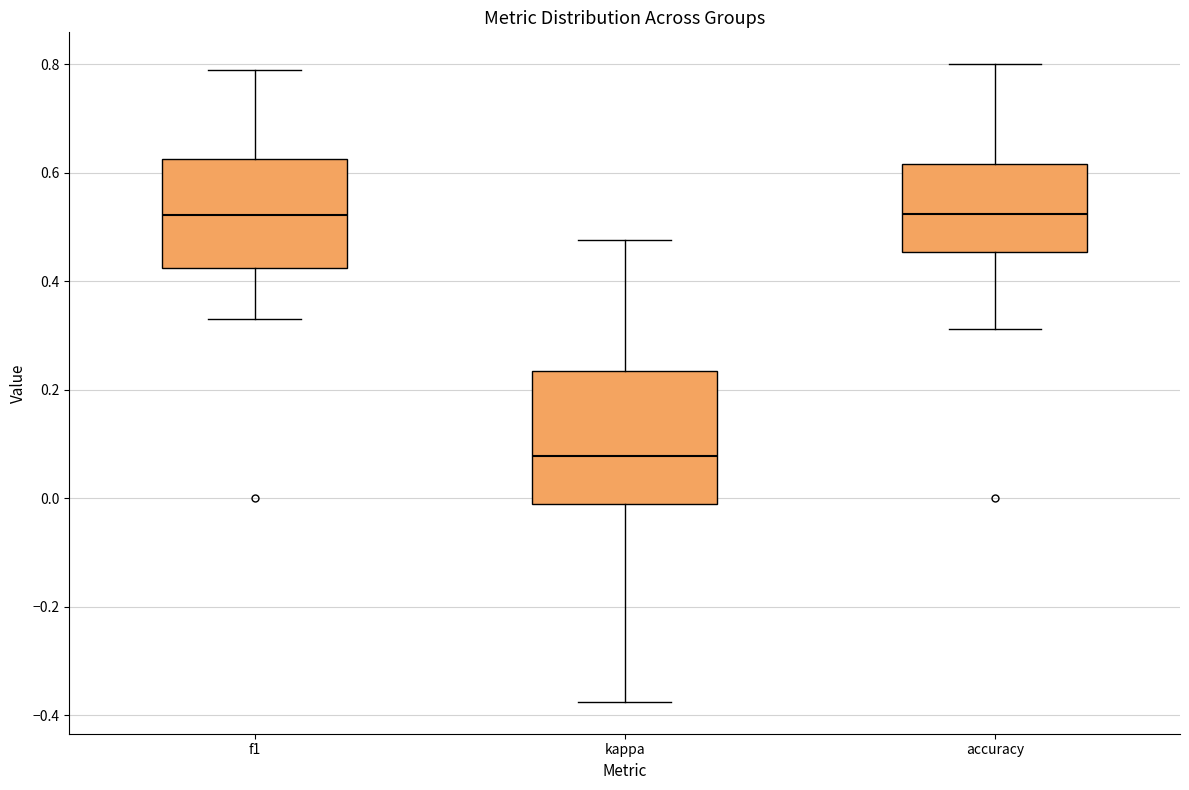

Reading left to right, transcribe this box plot: for each box, give where its median line is, the range the box spans, and where its two whiskers end, as read against the y-axis. The values are not printed on the chart, so give them approximately, as read against the axis.

f1: median 0.52, box 0.42 to 0.62, whiskers 0.34 to 0.80
kappa: median 0.08, box -0.02 to 0.24, whiskers -0.38 to 0.48
accuracy: median 0.52, box 0.46 to 0.62, whiskers 0.32 to 0.80